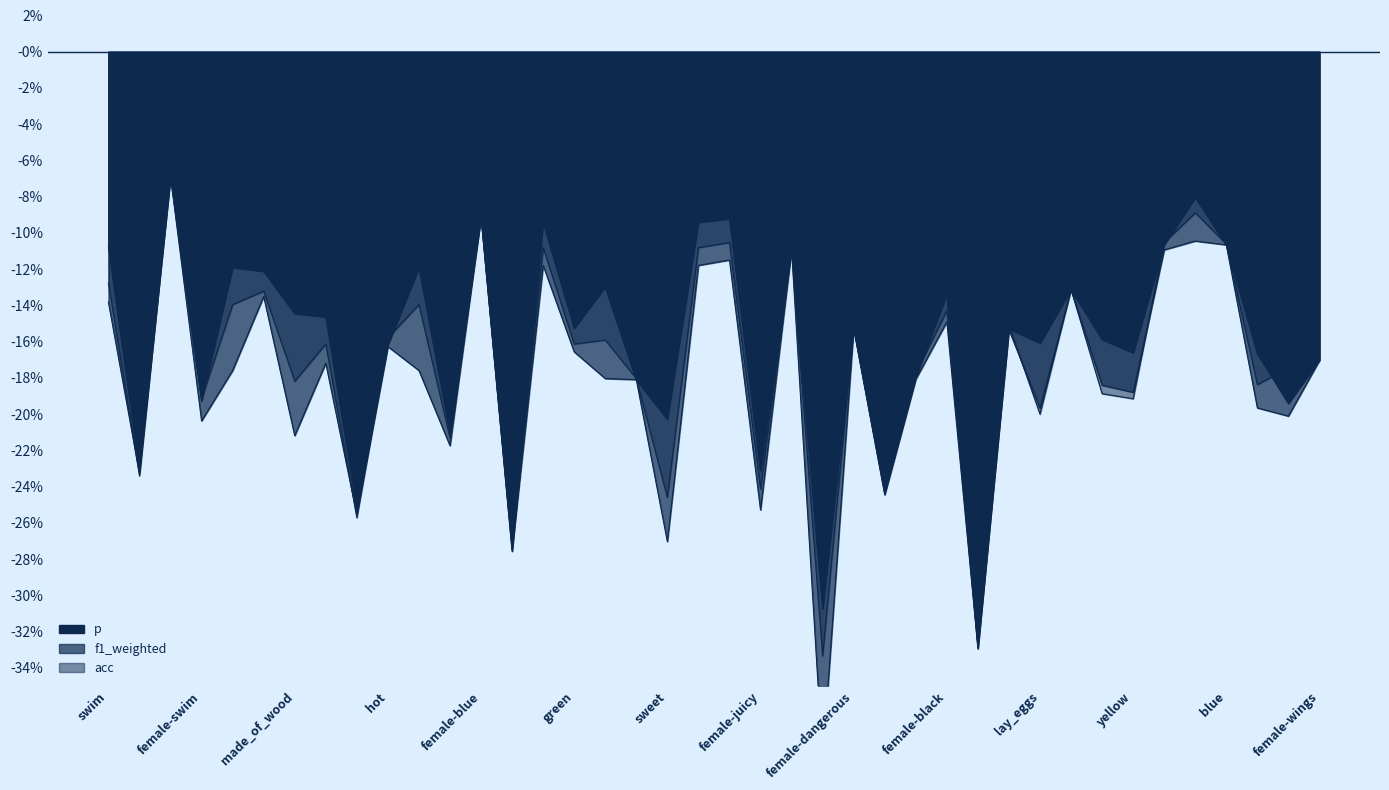

How many lines are shown in the chart?

3